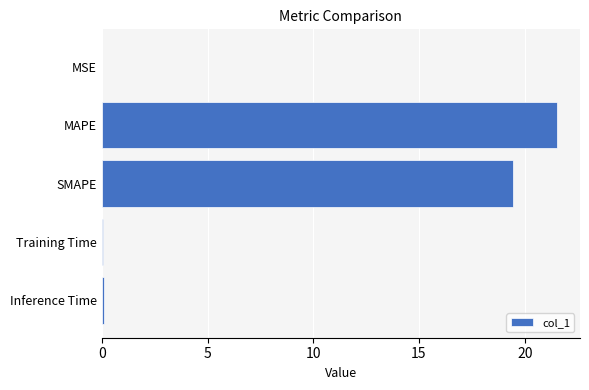

Which has a higher value, MAPE or MSE?

MAPE